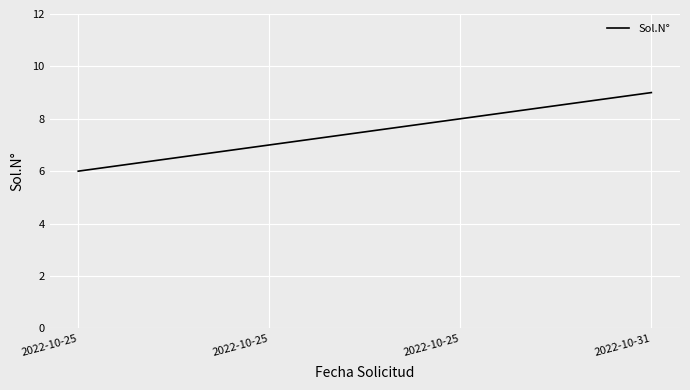

What is the difference between the maximum and minimum values?

3